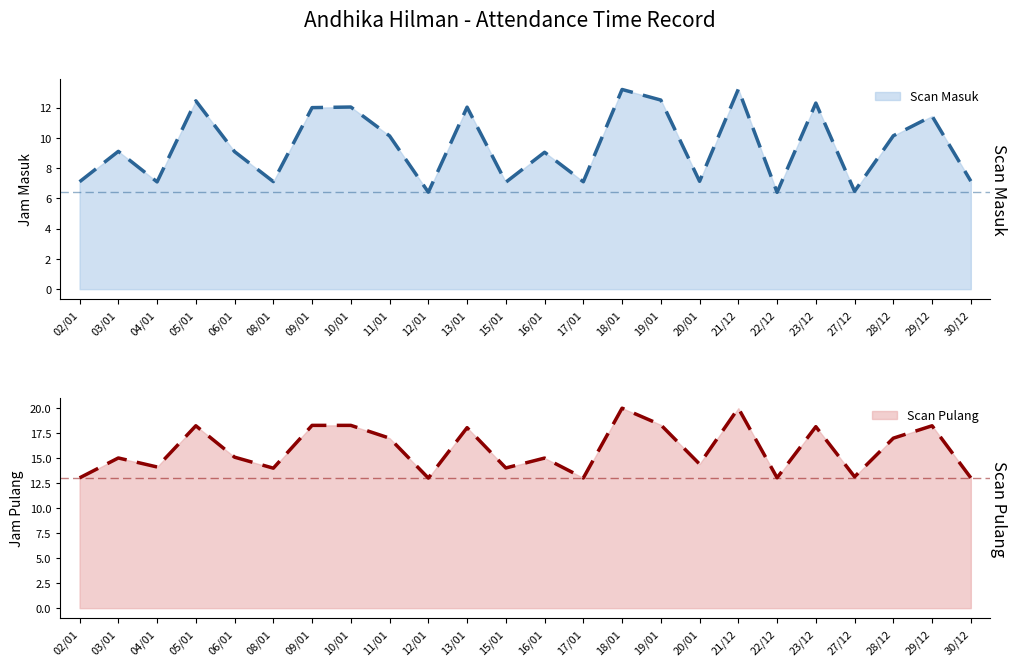

Reading left to right, what are all the values shown in this chart?

Scan Masuk: 7.1	9.1	7.1	12.4	9.1	7.1	12.0	12.0	10.1	6.4	12.0	7.1	9.1	7.1	13.2	12.5	7.1	13.2	6.4	12.3	6.5	10.1	11.4	7.1
Scan Pulang: 13.0	15.0	14.1	18.2	15.1	14.0	18.3	18.3	17.0	13.0	18.1	14.0	15.0	13.0	20.0	18.3	14.4	20.0	13.0	18.1	13.1	17.0	18.2	13.0